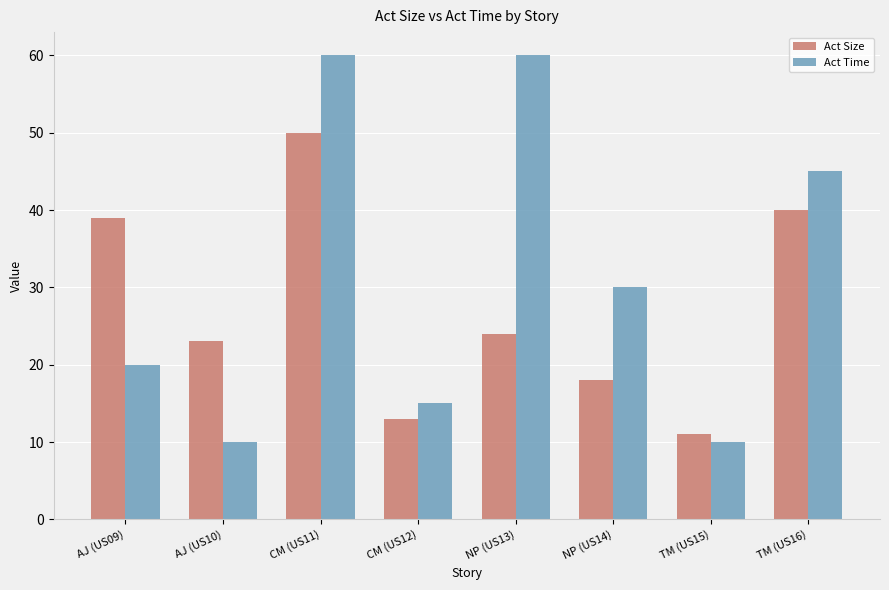

Reading left to right, what are all the values shown in this chart?

Act Size: AJ (US09)=39	AJ (US10)=23	CM (US11)=50	CM (US12)=13	NP (US13)=24	NP (US14)=18	TM (US15)=11	TM (US16)=40
Act Time: AJ (US09)=20	AJ (US10)=10	CM (US11)=60	CM (US12)=15	NP (US13)=60	NP (US14)=30	TM (US15)=10	TM (US16)=45